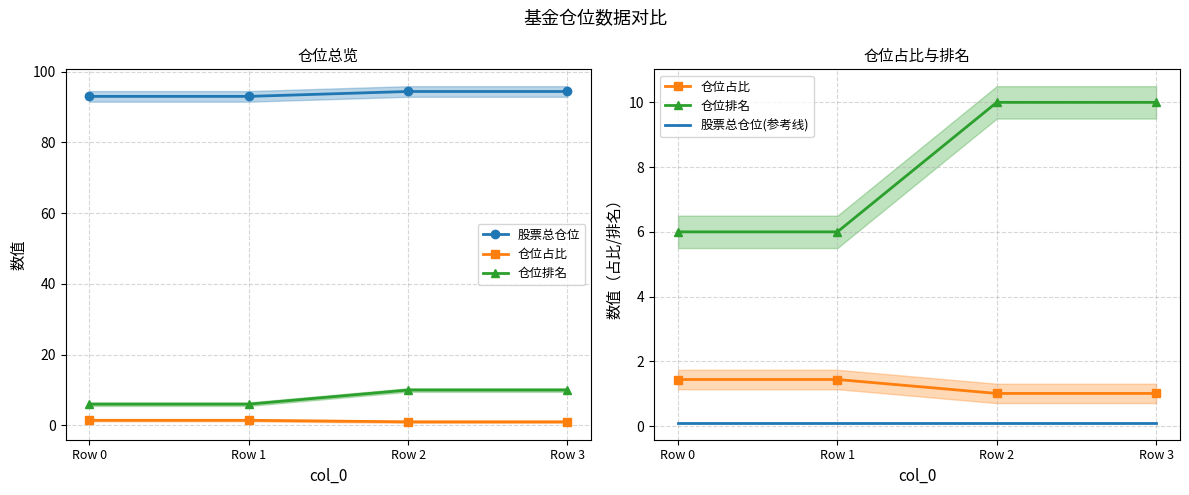

At which label does 仓位占比 reach its minimum?

Row 2